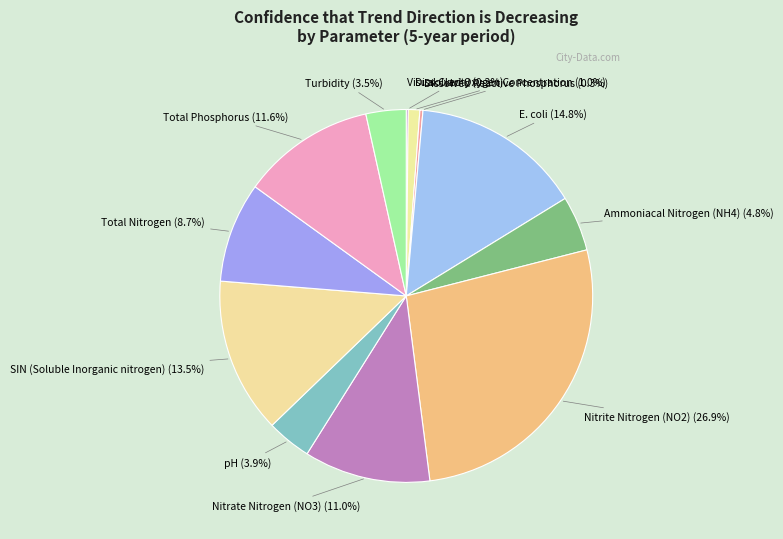

Rank the categories by value from highest to lowest.

Nitrite Nitrogen (NO2), E. coli, SIN (Soluble Inorganic nitrogen), Total Phosphorus, Nitrate Nitrogen (NO3), Total Nitrogen, Ammoniacal Nitrogen (NH4), pH, Turbidity, Dissolved Oxygen Concentration, Dissolved Reactive Phosphorus, Visual Clarity